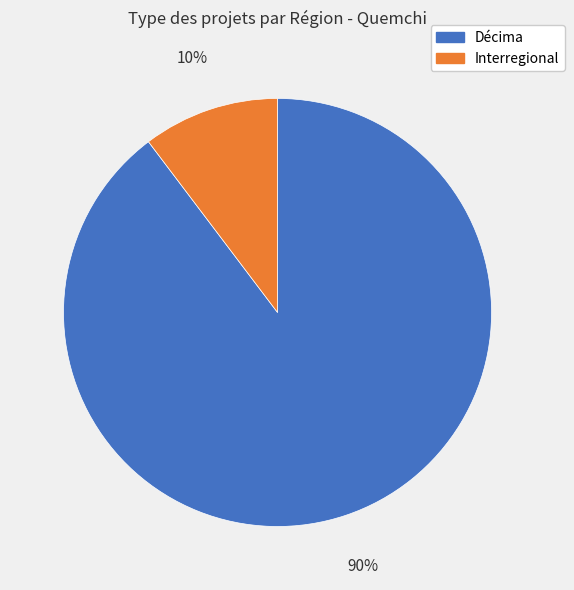

To the nearest percent, what percentage of the pie is Décima?

90%